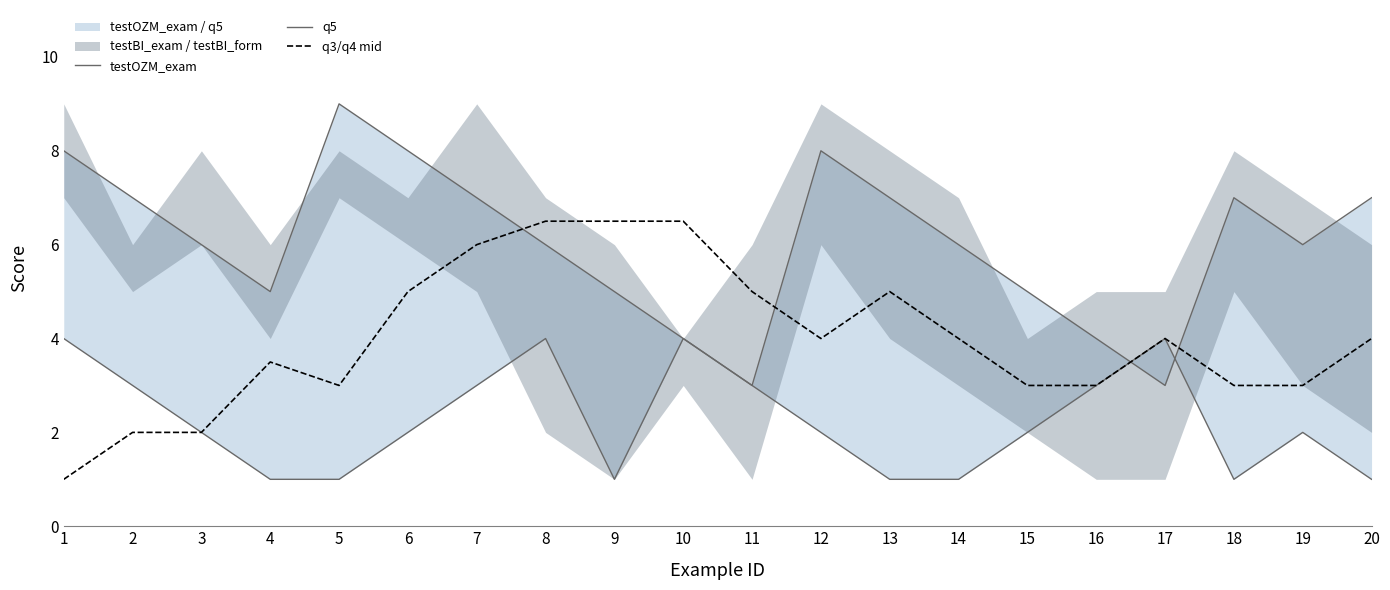

Is this an area chart (filled region under the line)?

No